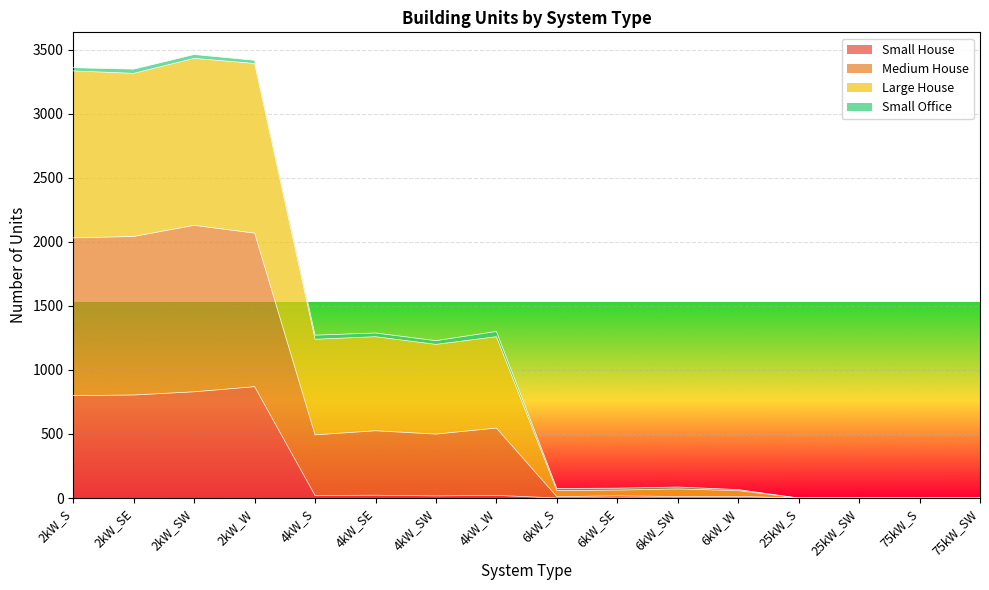

Is it true that Small House equals 0 at 25kW_SW?

True